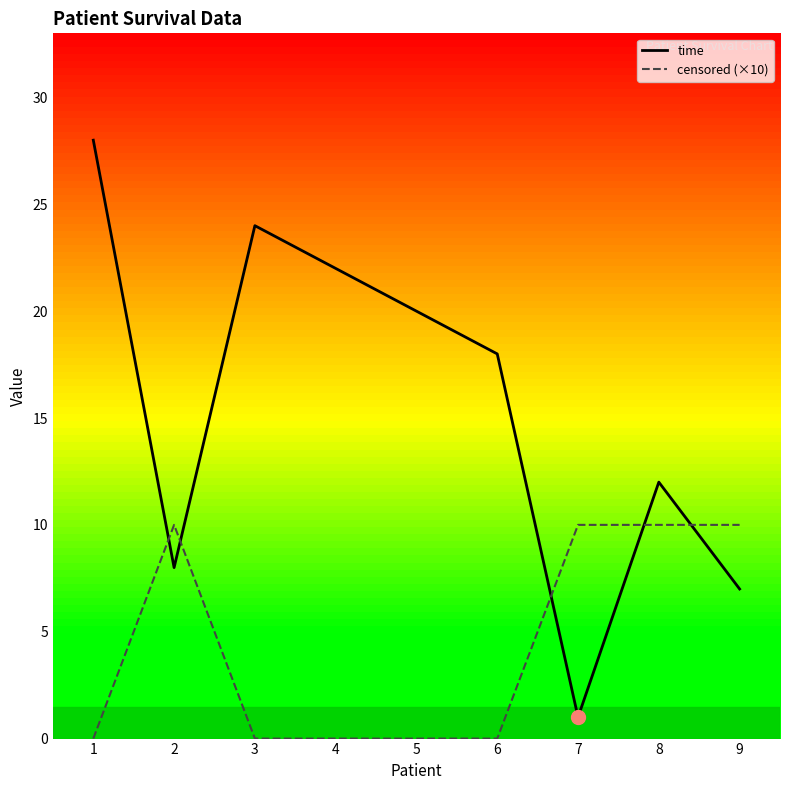

Between 2 and 3, which series saw the biggest shift?

time